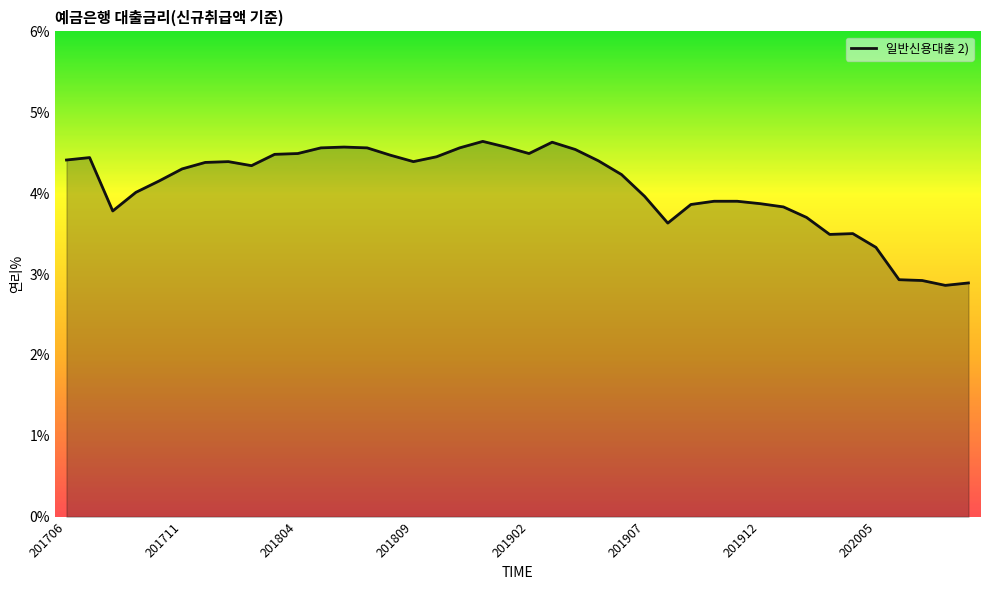

What is the difference between the maximum and minimum values?

1.8